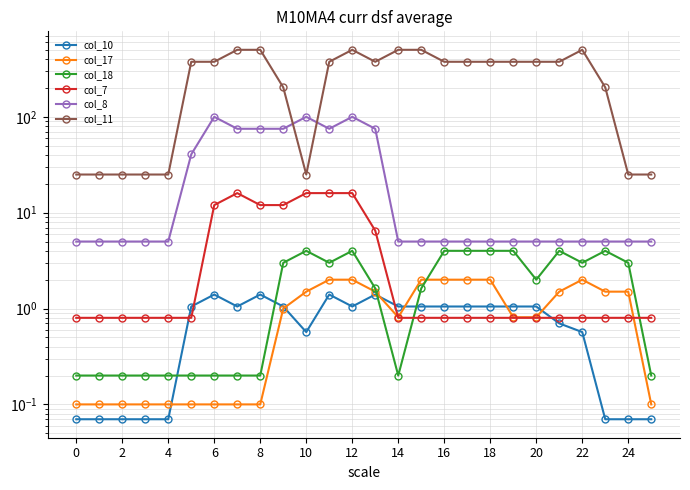

At how many categories does at least one series exceed 221?

16